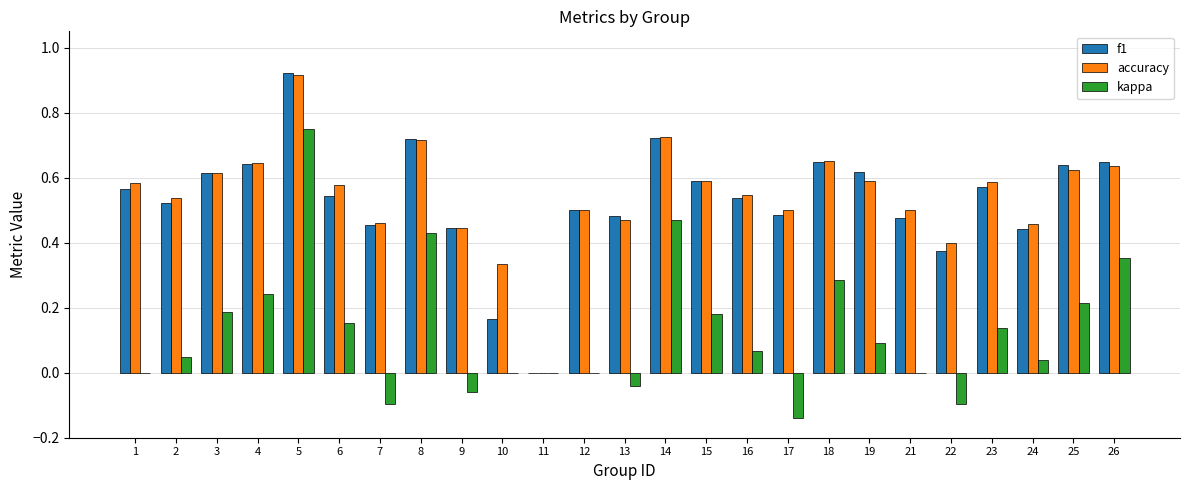

At which label does kappa reach its peak?

5